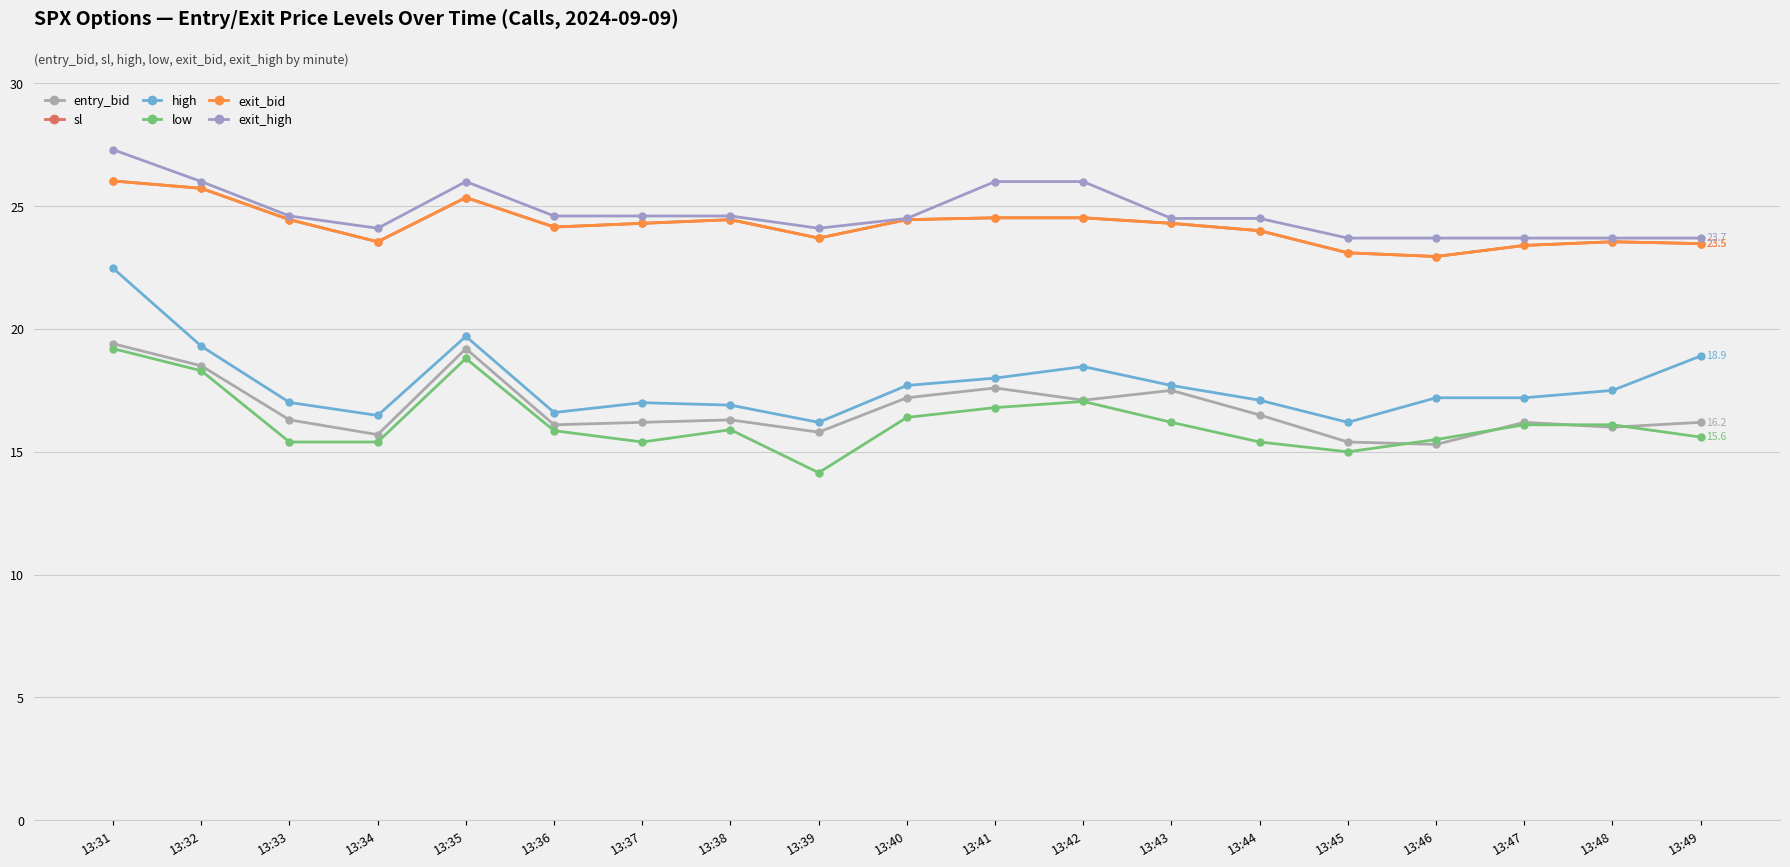

What is the difference between the highest and lowest values at 13:34?

8.7